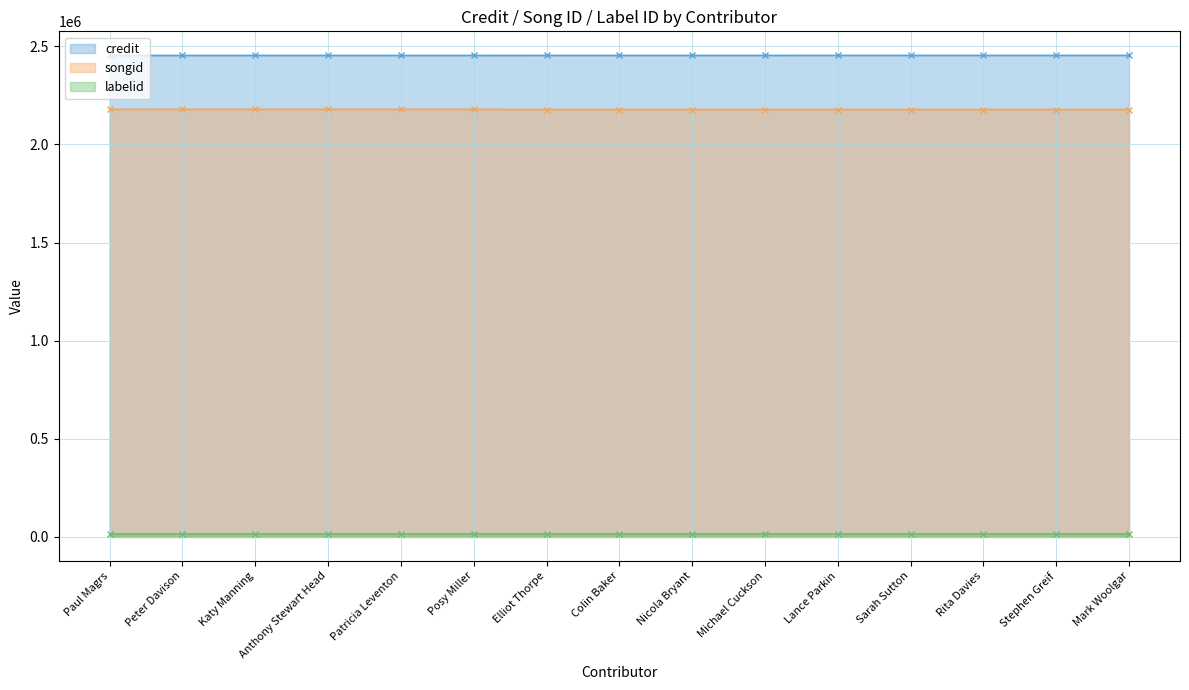

Which category has the highest value across all series?

Lance Parkin